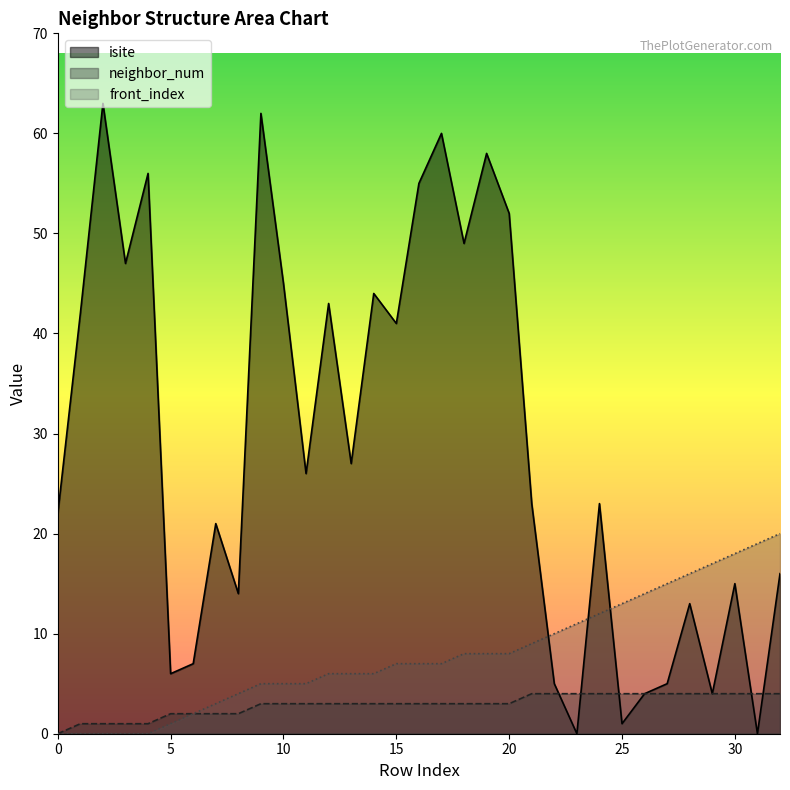

Rank the series by their maximum value, from lowest to highest.

neighbor_num, front_index, isite